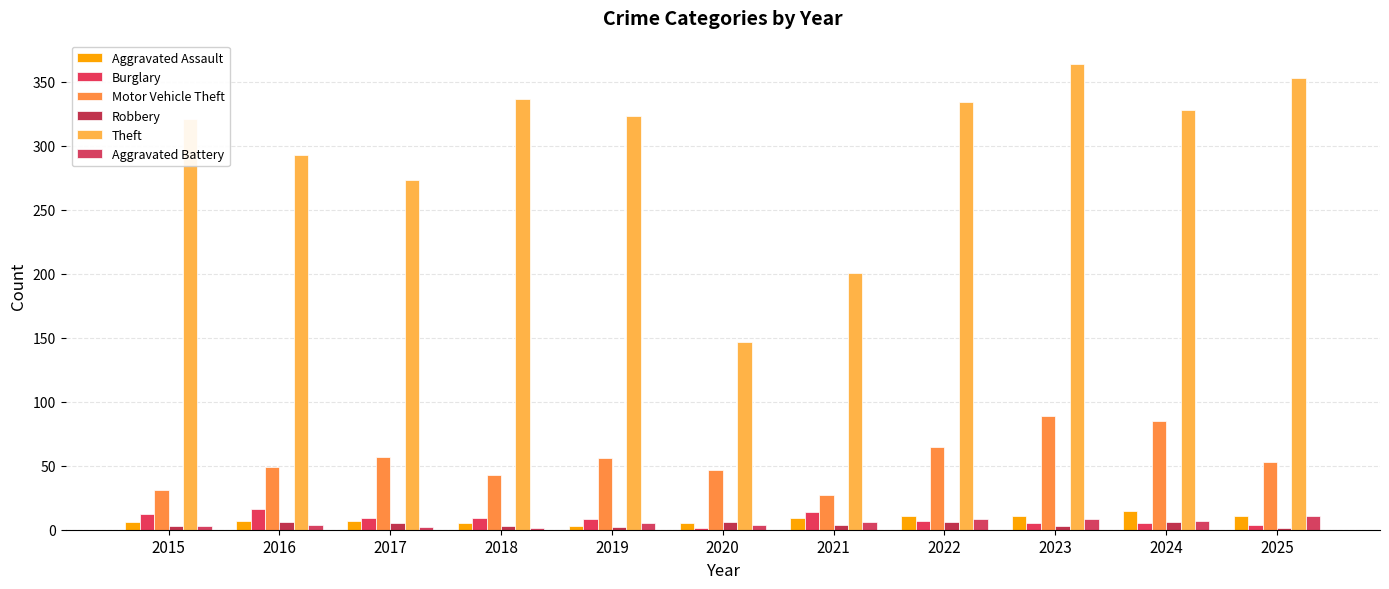

Which series changed the most between 2015 and 2023?

Motor Vehicle Theft